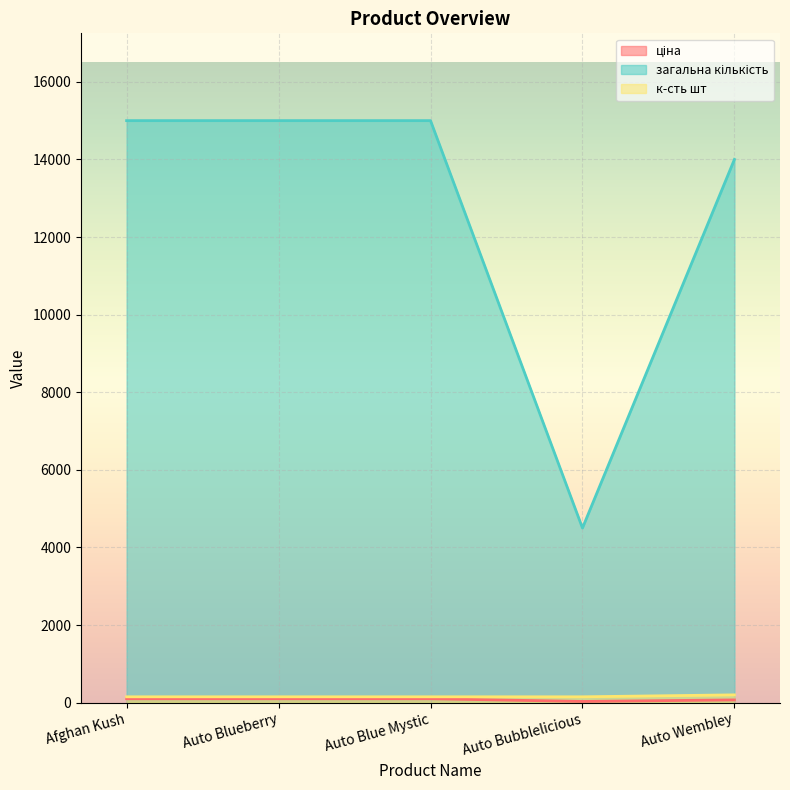

True or false: ціна and загальна кількість cross at least once.

False